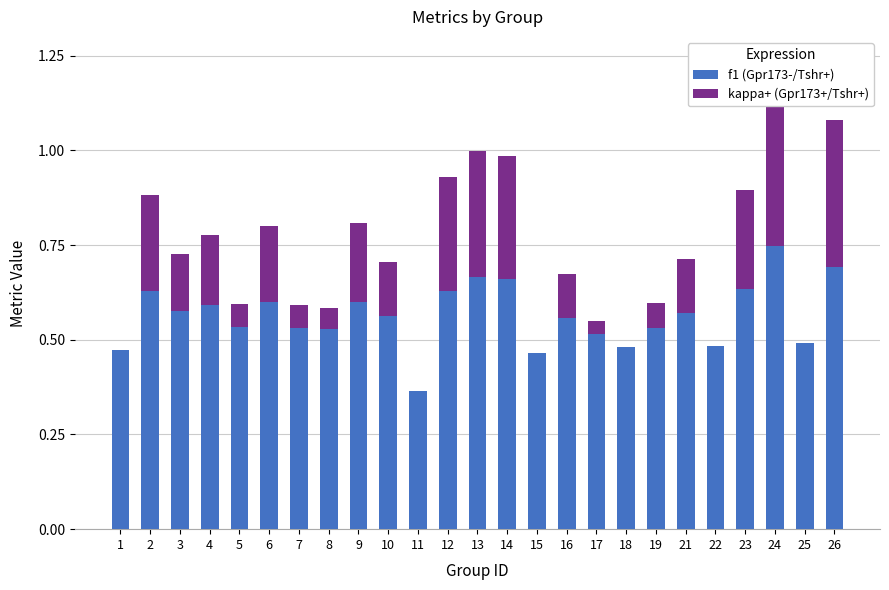

Reading left to right, transcribe all the data shown in this chart.

f1 (Gpr173-/Tshr+): 0.5	0.6	0.6	0.6	0.5	0.6	0.5	0.5	0.6	0.6	0.4	0.6	0.7	0.7	0.5	0.6	0.5	0.5	0.5	0.6	0.5	0.6	0.7	0.5	0.7
kappa+ (Gpr173+/Tshr+): 0.0	0.3	0.2	0.2	0.1	0.2	0.1	0.1	0.2	0.1	0.0	0.3	0.3	0.3	0.0	0.1	0.0	0.0	0.1	0.1	0.0	0.3	0.5	0.0	0.4